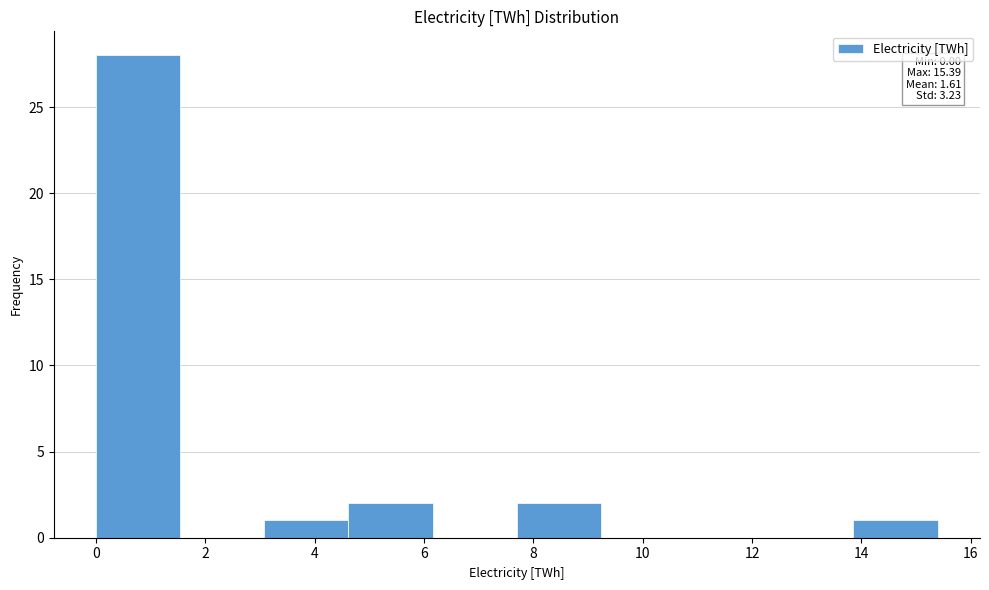

Which range on the x-axis has the tallest bar?

0.0 to 1.6